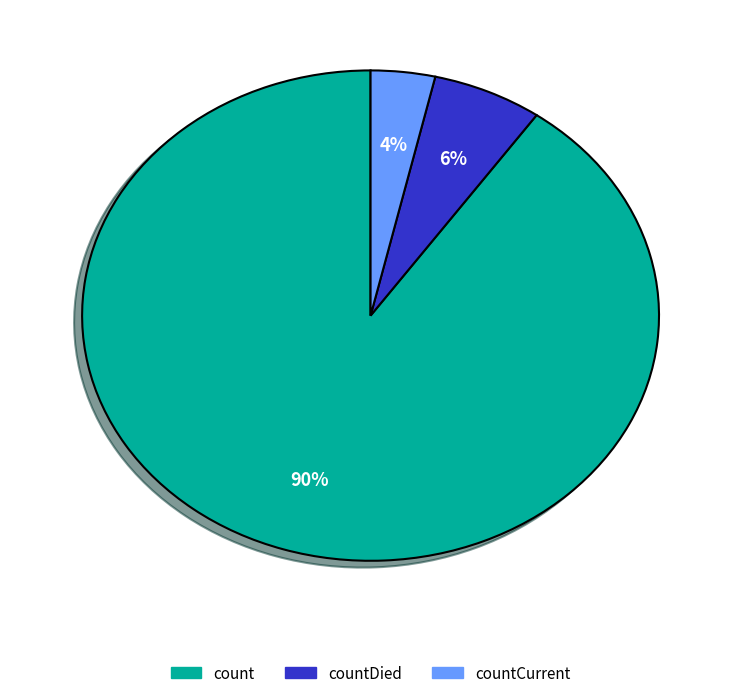

To the nearest percent, what is the average slice percentage?

33%